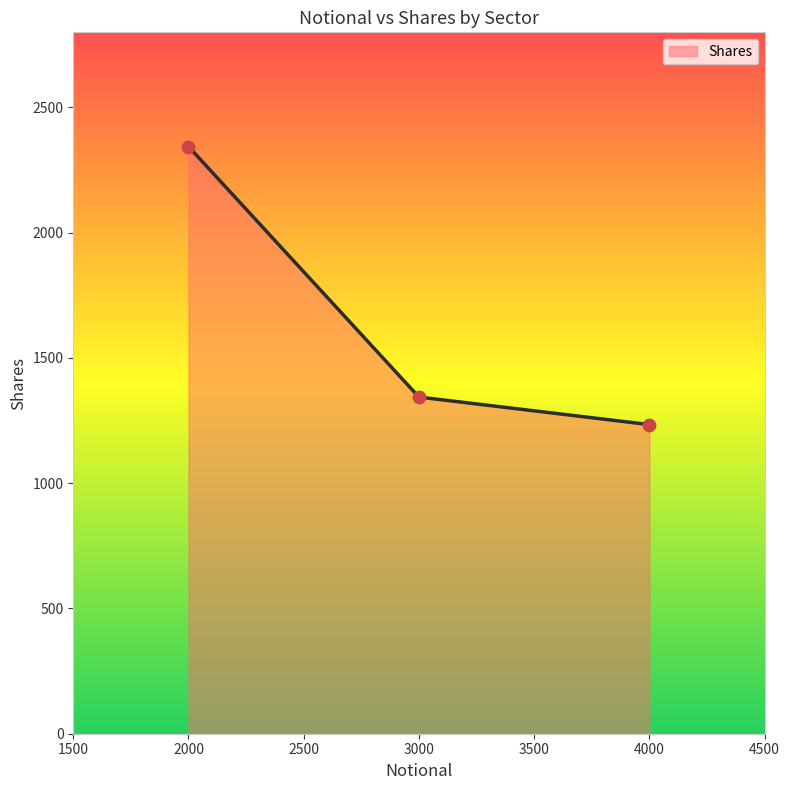

What is the maximum value for Shares?

2344.0